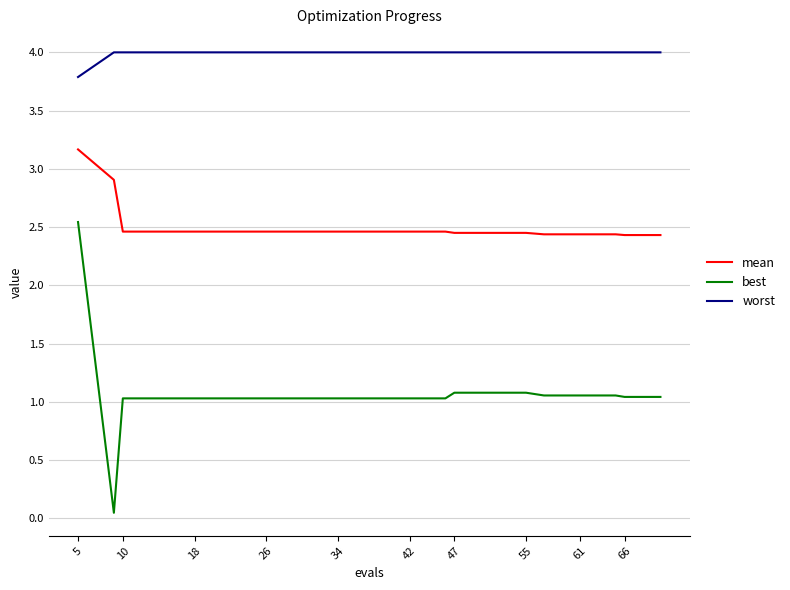

True or false: mean and worst intersect in this chart.

False